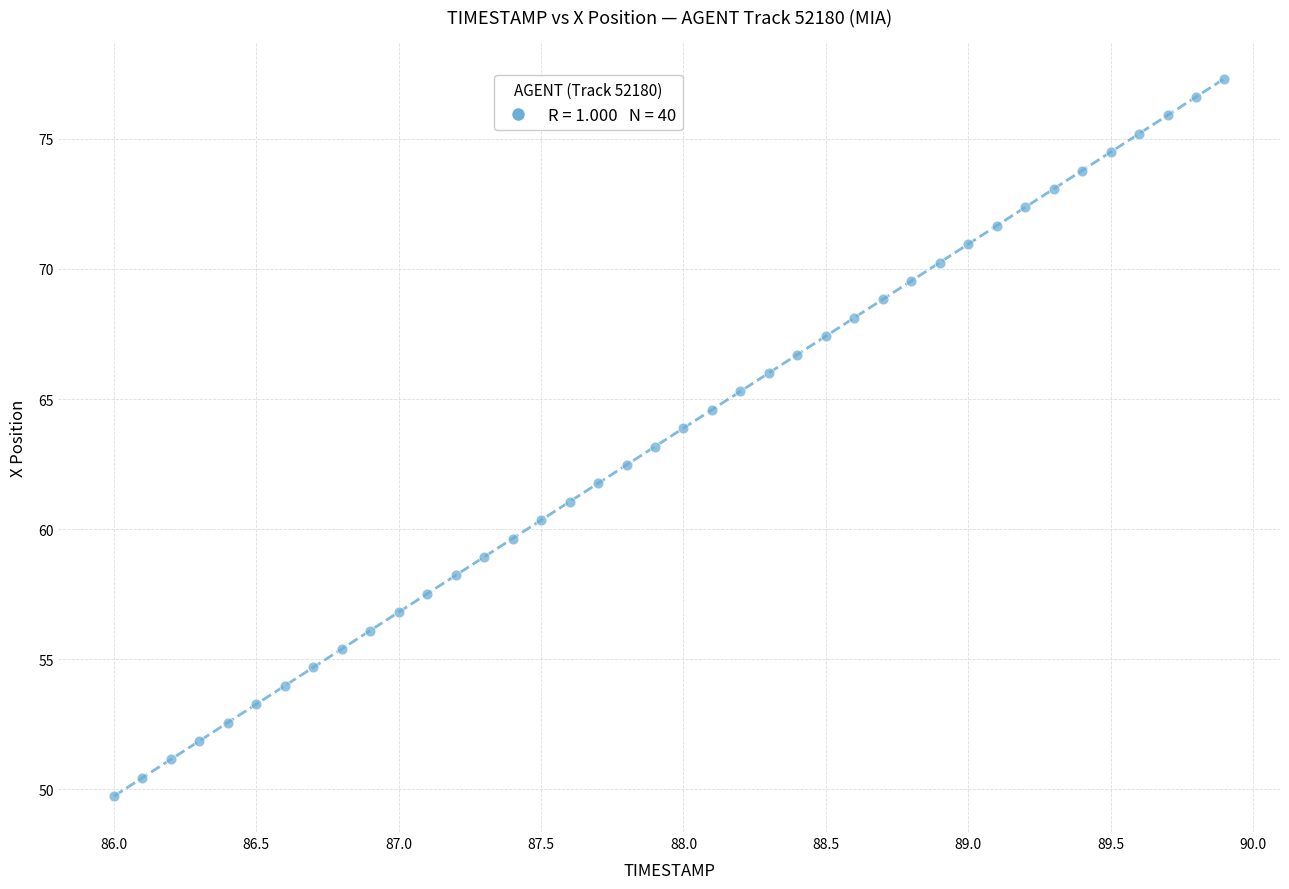

What is the range of Y values (max minus min)?

27.6